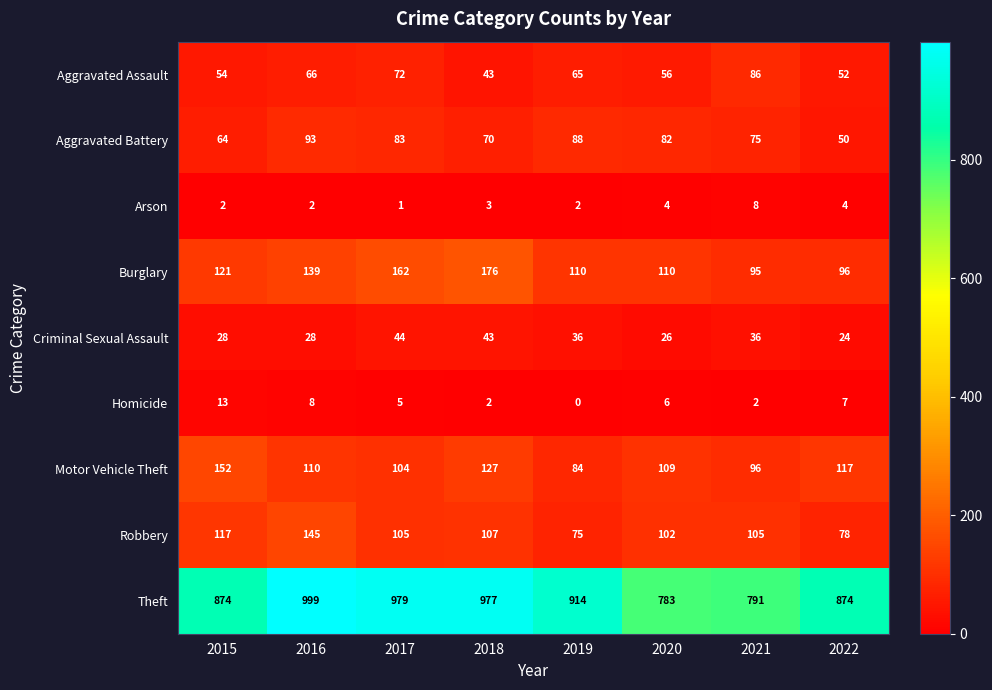

Rank the series at 2019 from lowest to highest value.

Homicide, Arson, Criminal Sexual Assault, Aggravated Assault, Robbery, Motor Vehicle Theft, Aggravated Battery, Burglary, Theft